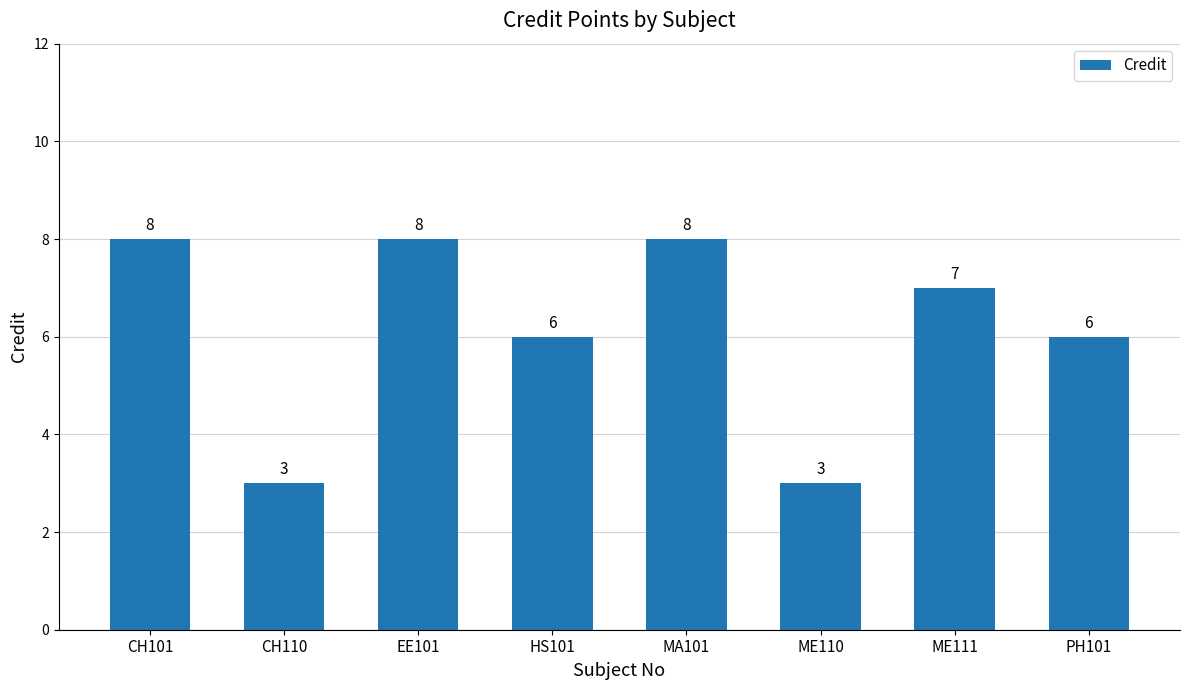

What is the difference between the second highest and second lowest values?

5